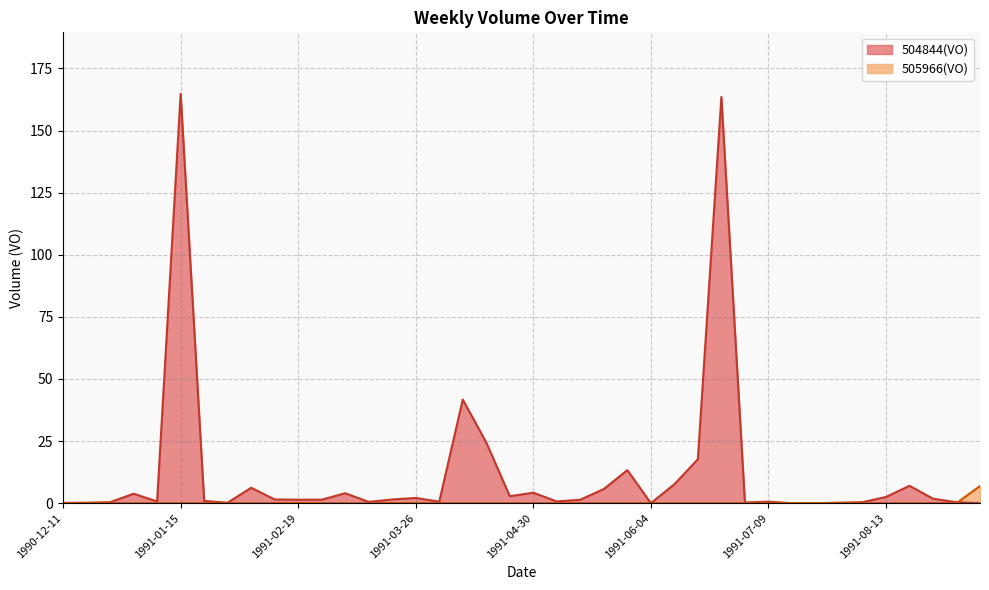

Does the chart have visible grid lines?

Yes